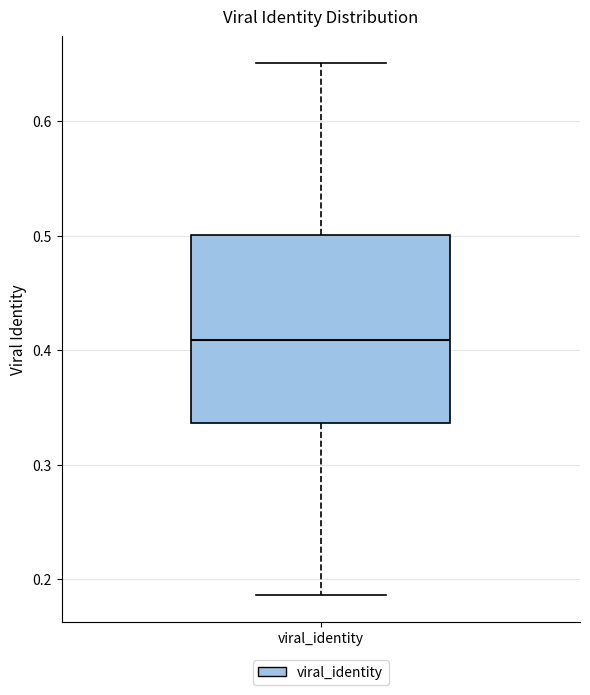

Where does the upper whisker of the box for viral_identity end on the y-axis? The values are not printed on the chart, so give them approximately, as read against the axis.

0.65